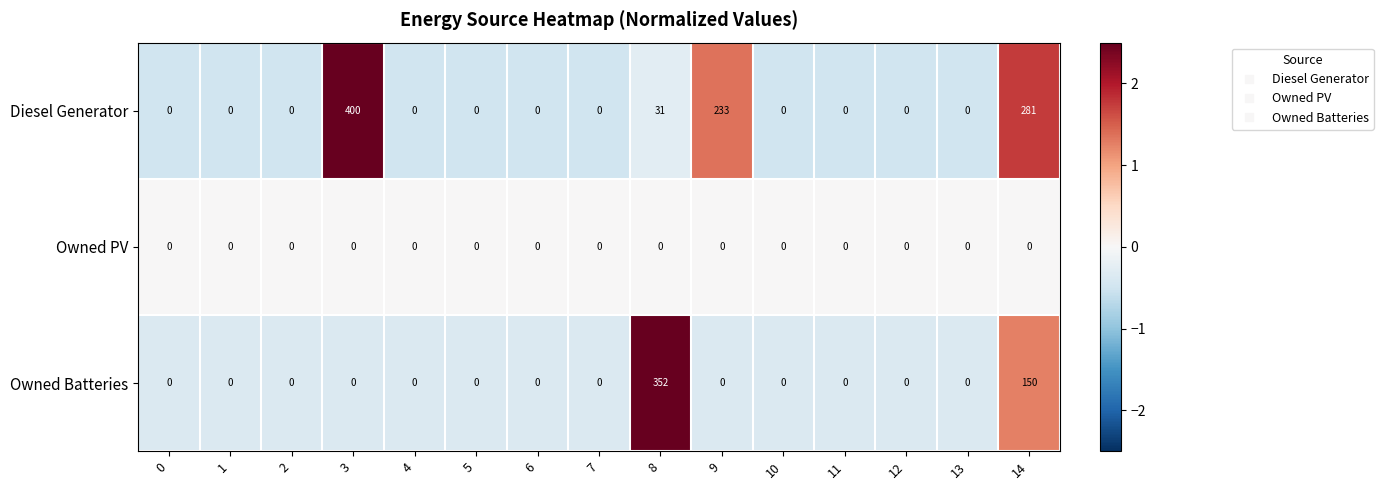

The value of Diesel Generator at 4 is 131. True or false?

False